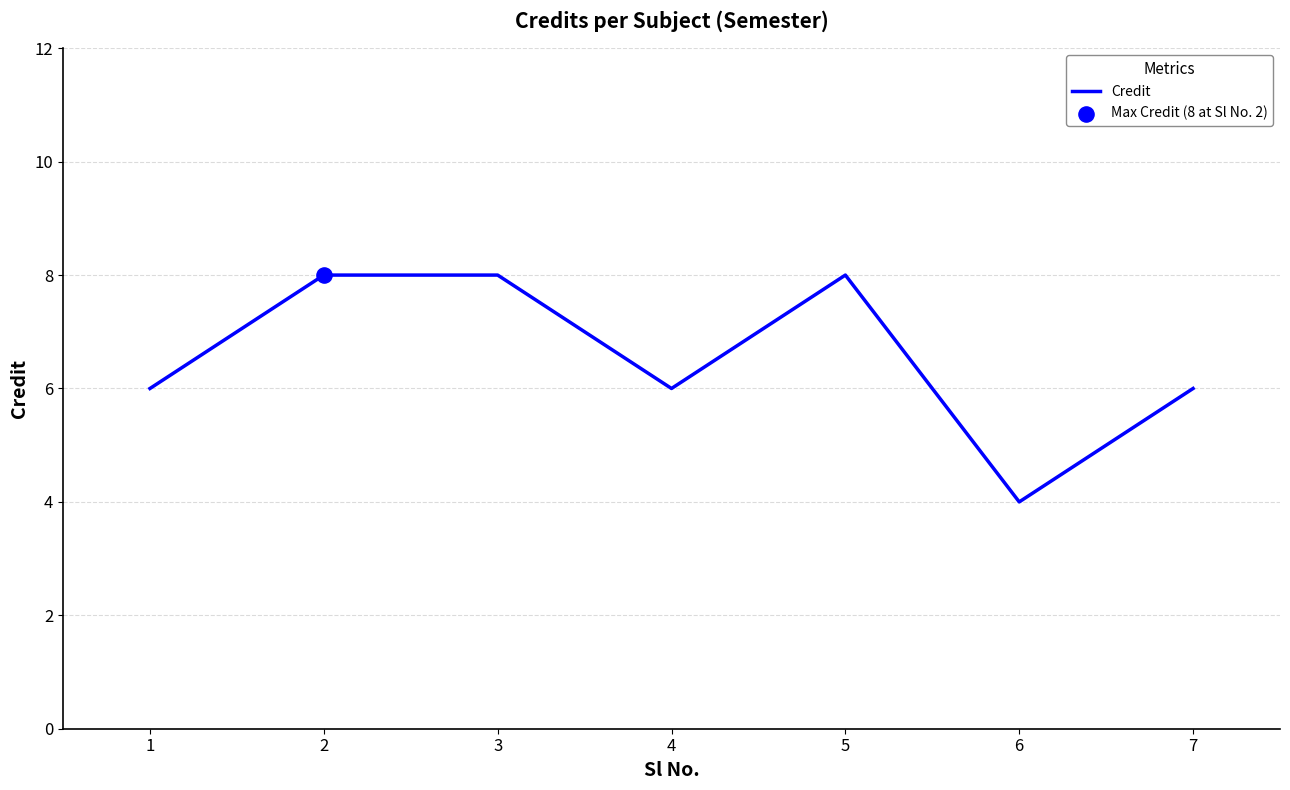

What is the ratio of the value at 2 to the value at 6?

2.0